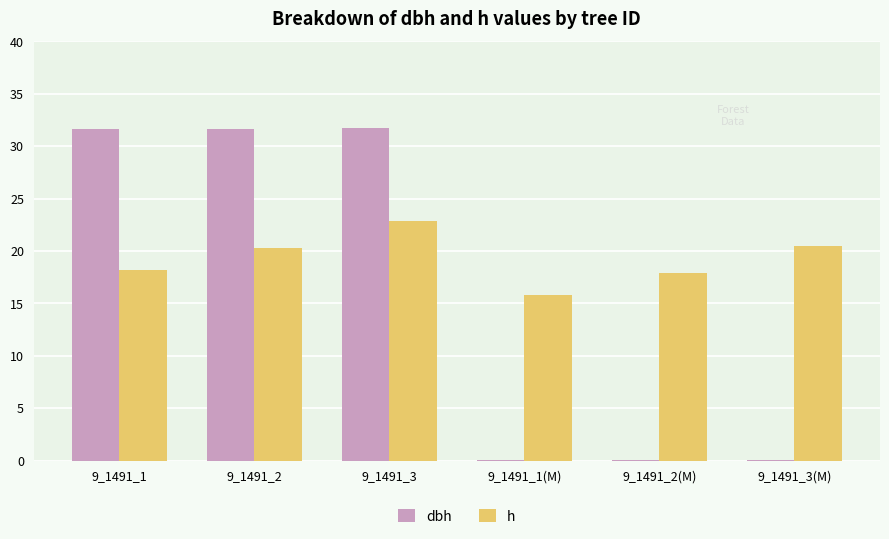

Which series has the largest range (max minus min)?

dbh